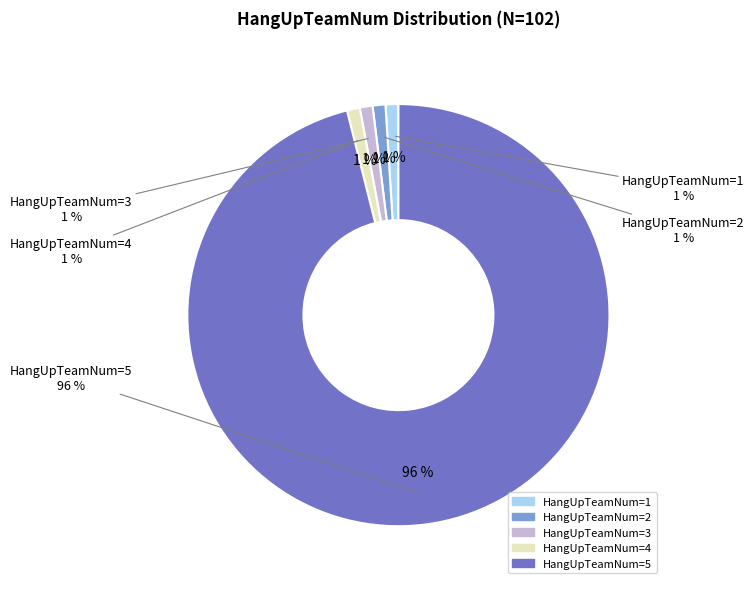

True or false: 4 accounts for 1% of the total.

True